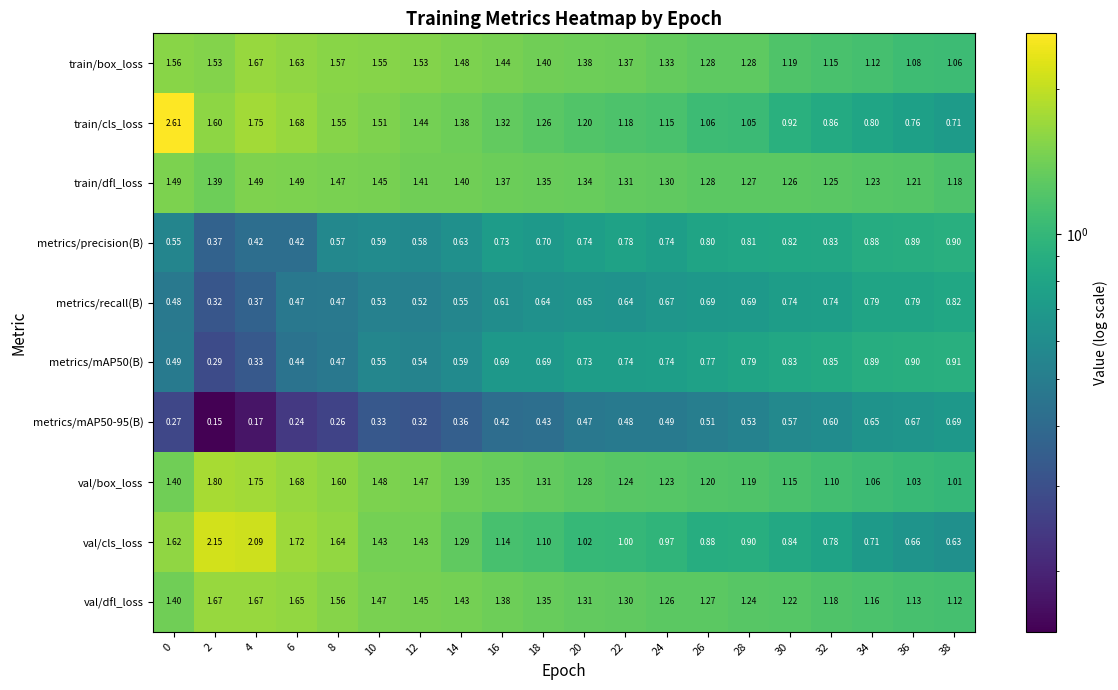

Which series has the largest total across all categories?

train/box_loss